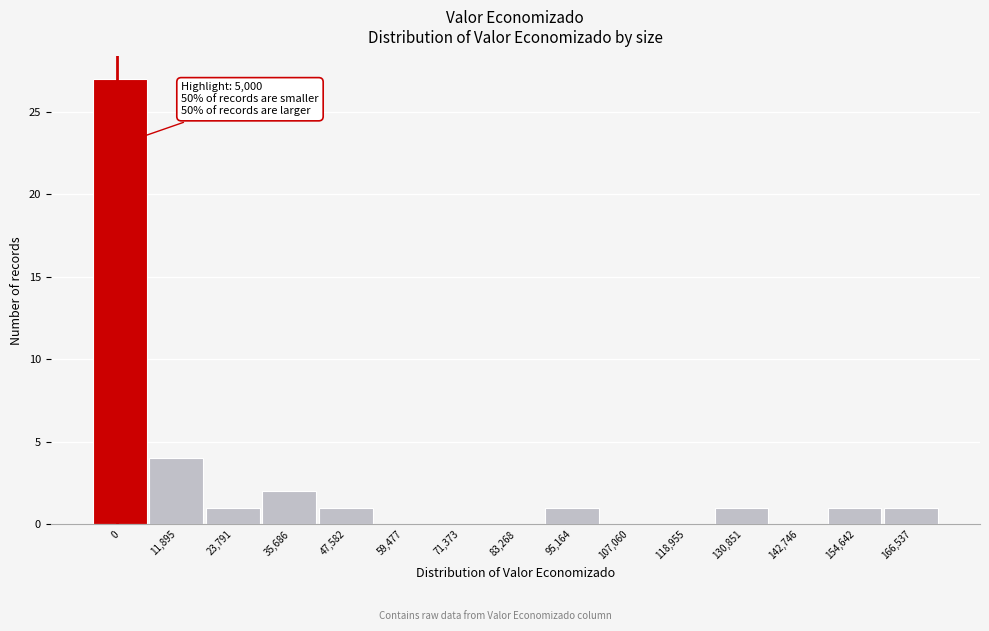

Reading right to left, what are all the values shown in this chart?

166,537=1	154,642=1	142,746=0	130,851=1	118,955=0	107,060=0	95,164=1	83,268=0	71,373=0	59,477=0	47,582=1	35,686=2	23,791=1	11,895=4	0=27